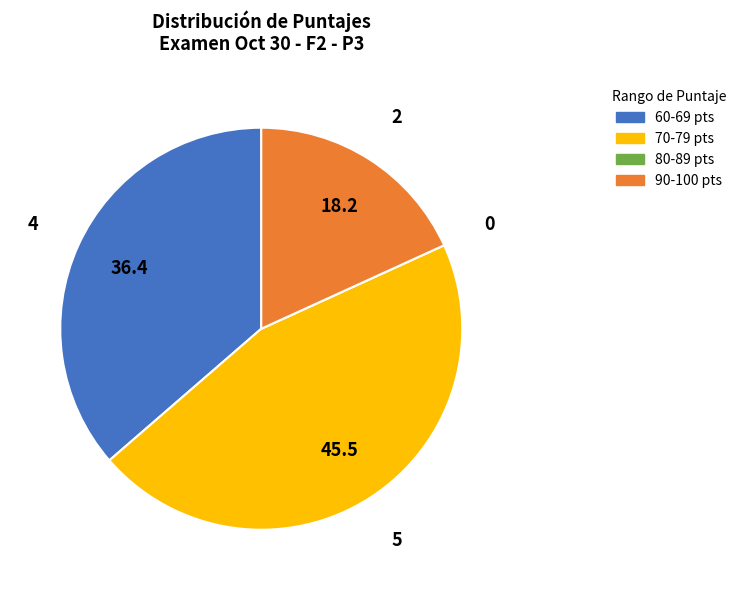

Does any single category account for the majority?

No